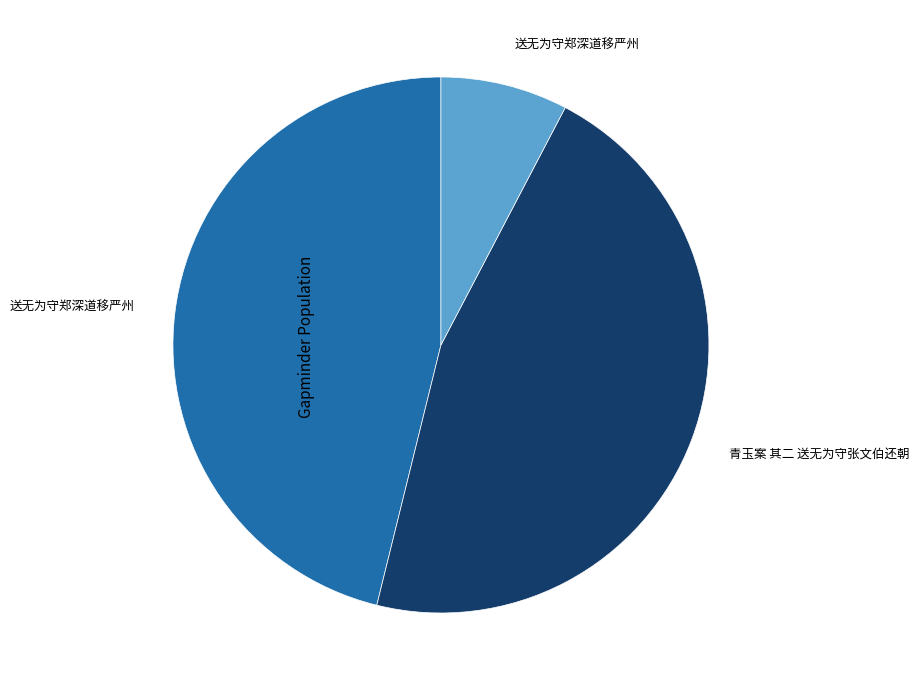

Is there any slice that represents more than half of the pie?

No